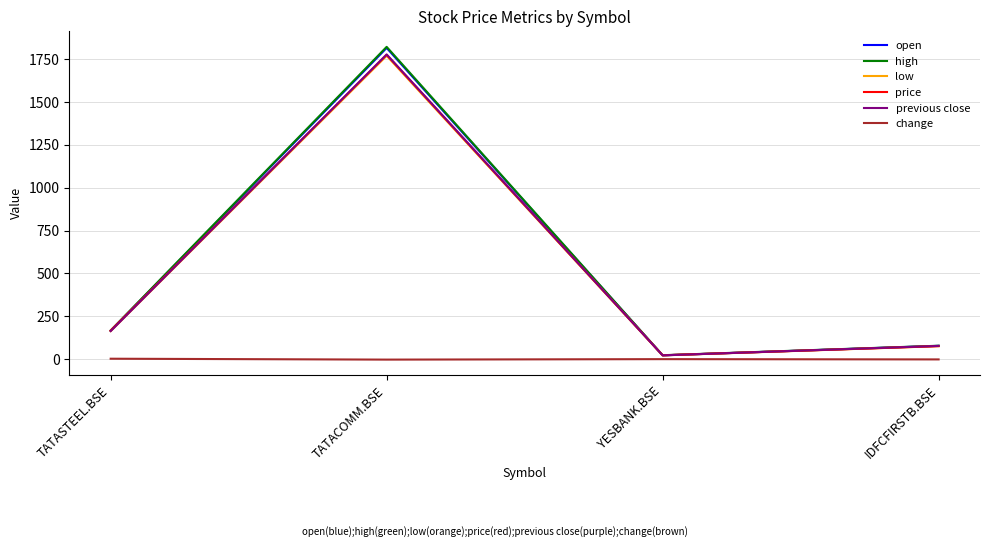

The high series shows 78.7 at IDFCFIRSTB.BSE. True or false?

True